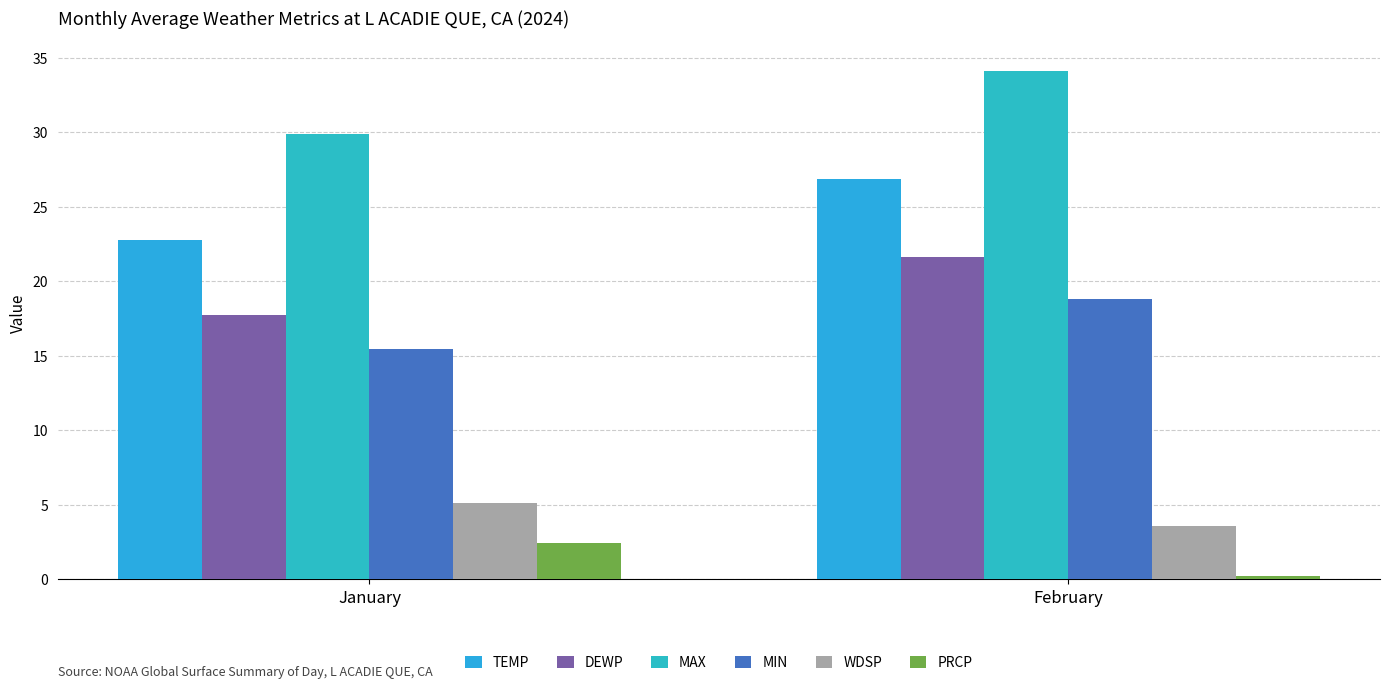

Is it true that DEWP equals 17.8 at January?

True